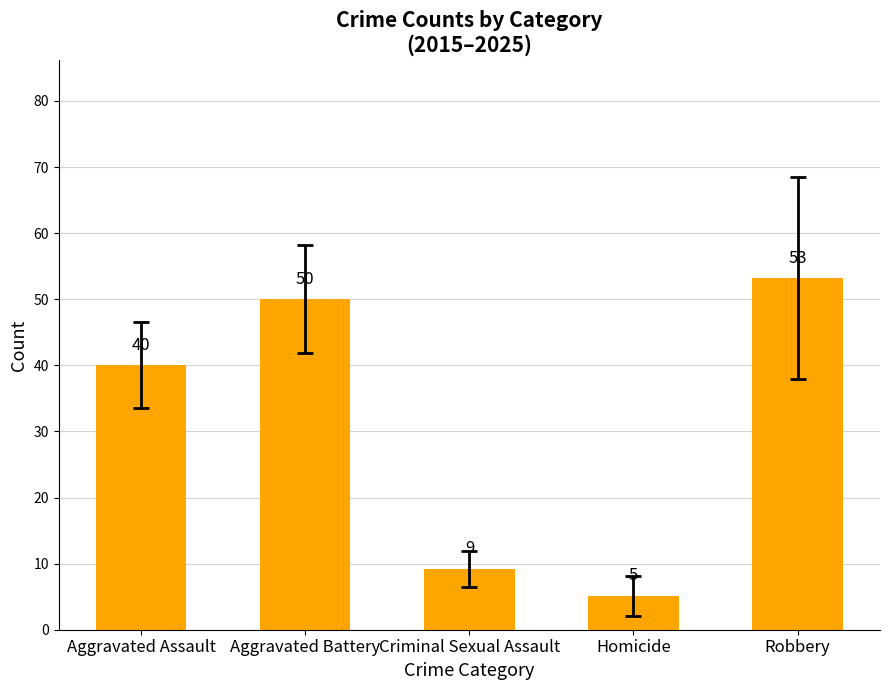

What is the change in value from Criminal Sexual Assault to Robbery?

+44.0